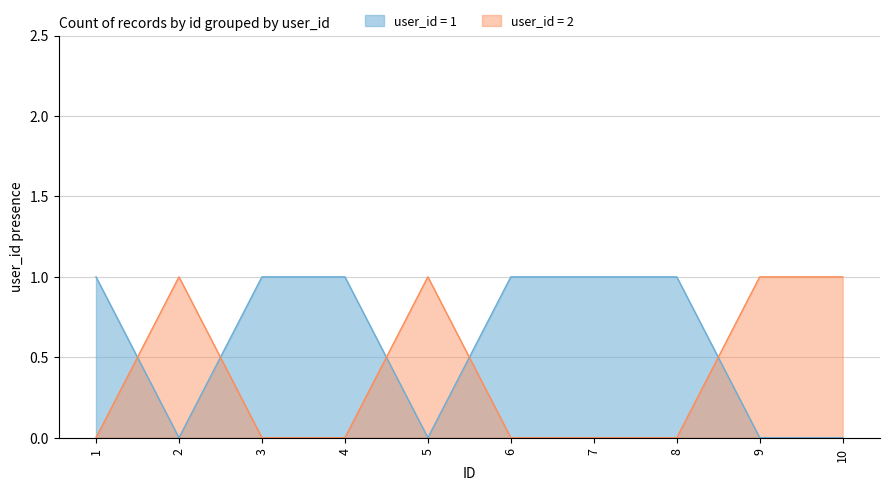

What are all the series names shown in the legend?

user_id = 1, user_id = 2